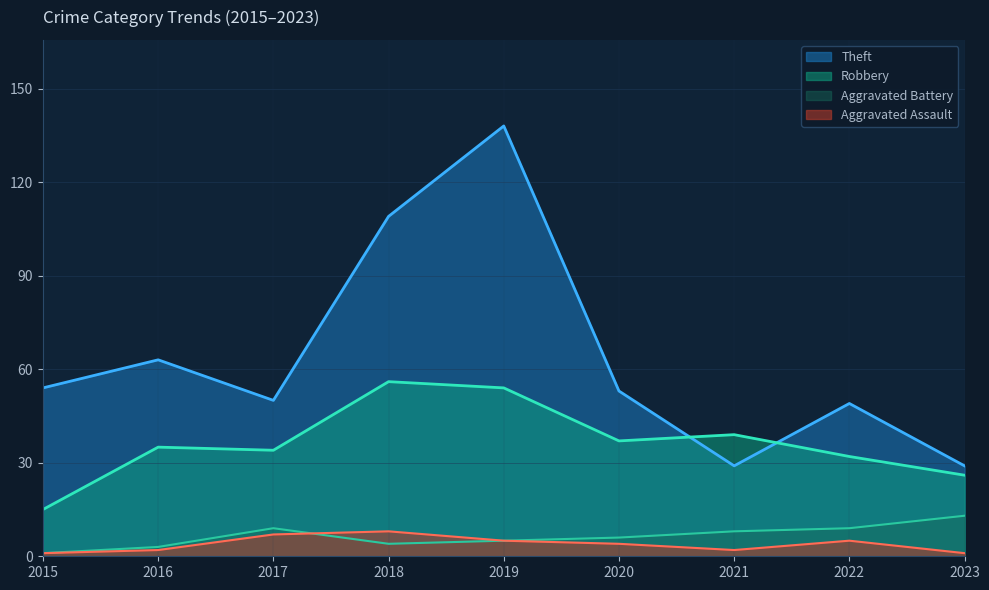

How many values in the Robbery series are below 35?

4